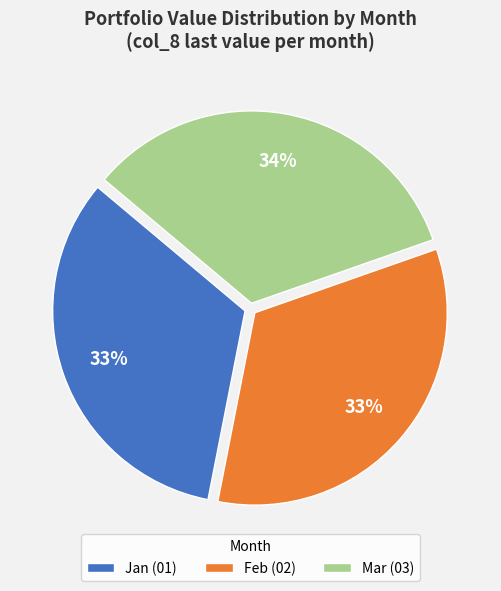

To the nearest percent, what portion does Feb (02) represent?

33%